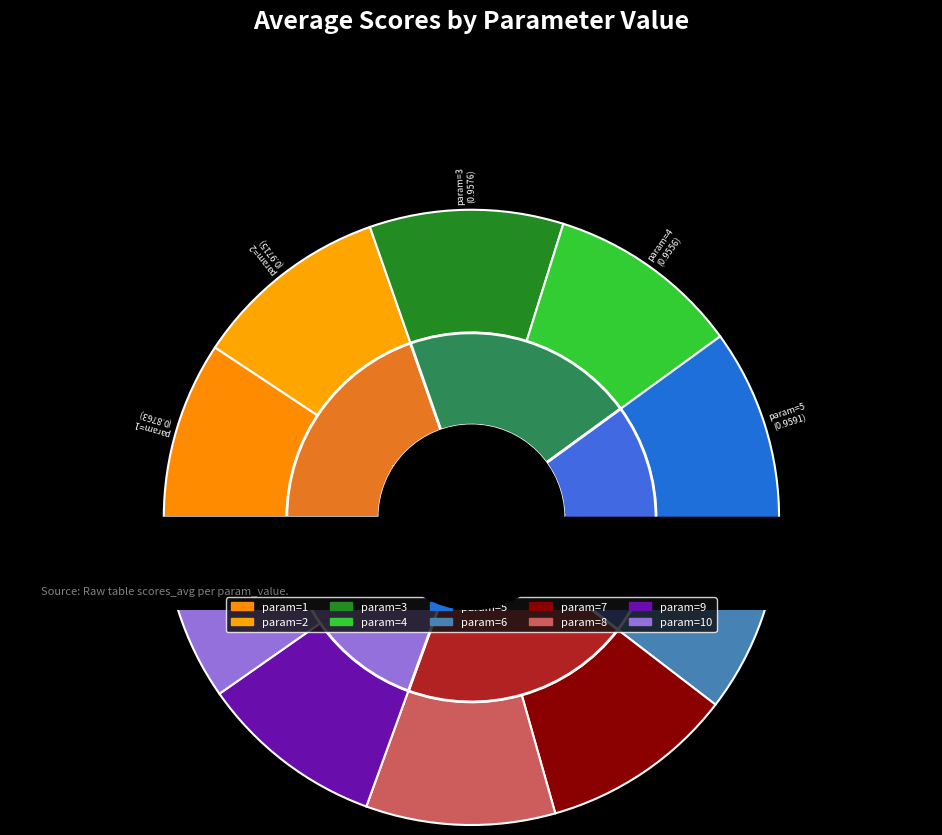

What percentage is the param=6 slice, to the nearest percent?

10%